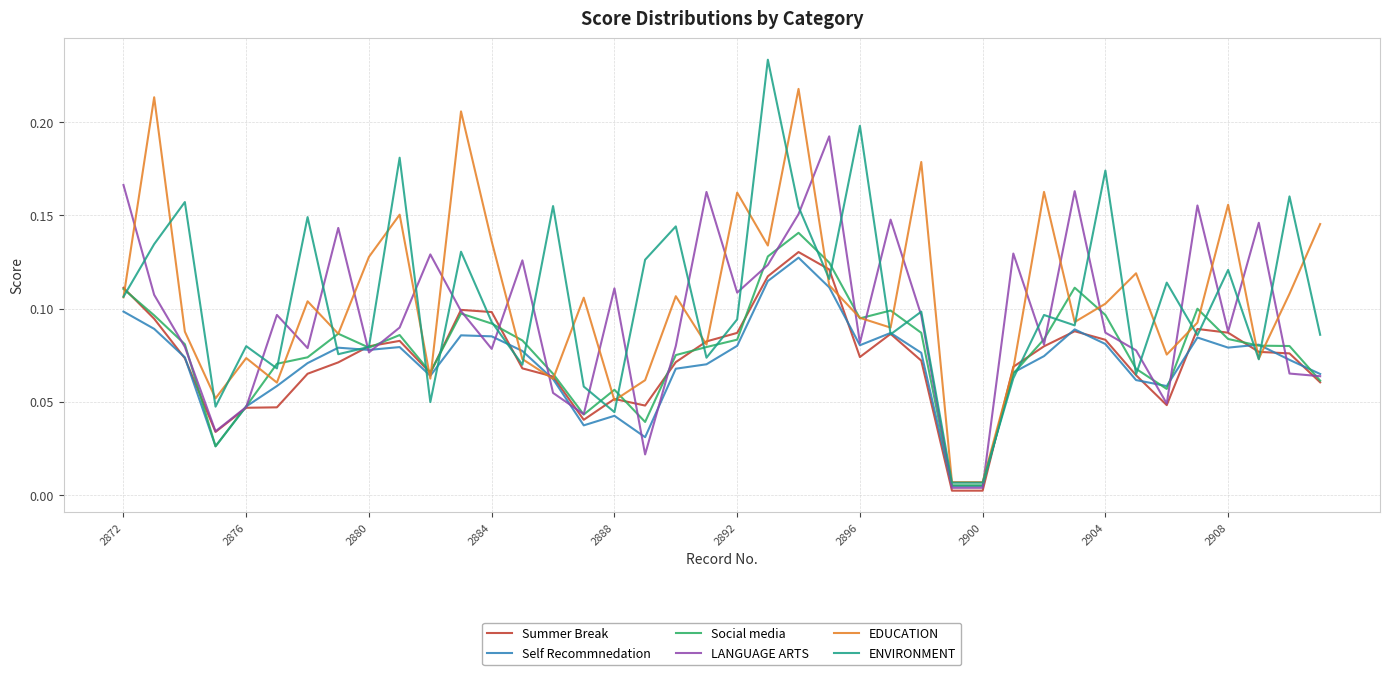

True or false: LANGUAGE ARTS and EDUCATION cross at least once.

True